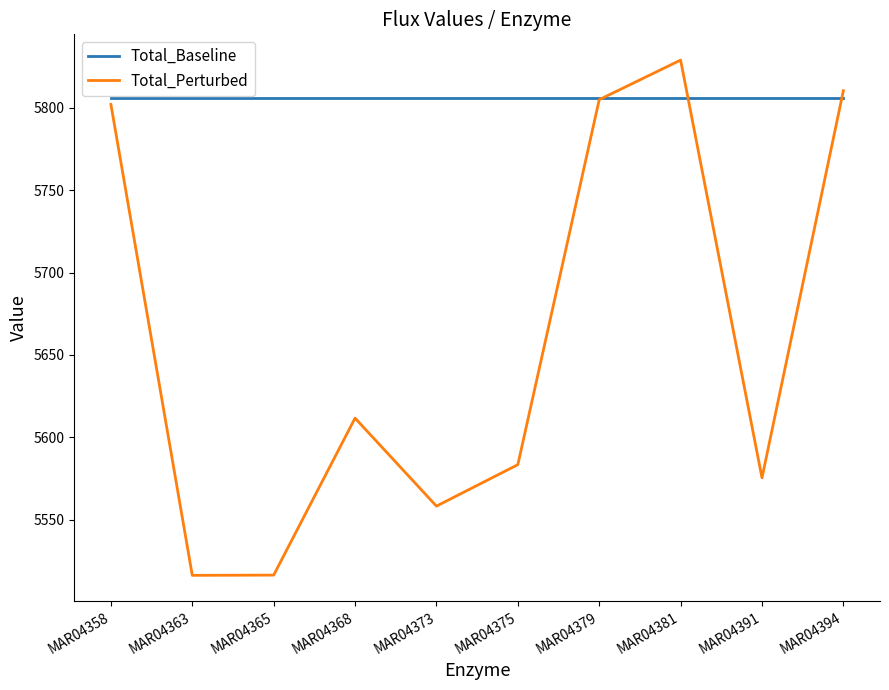

What is the smallest value displayed?

5516.3